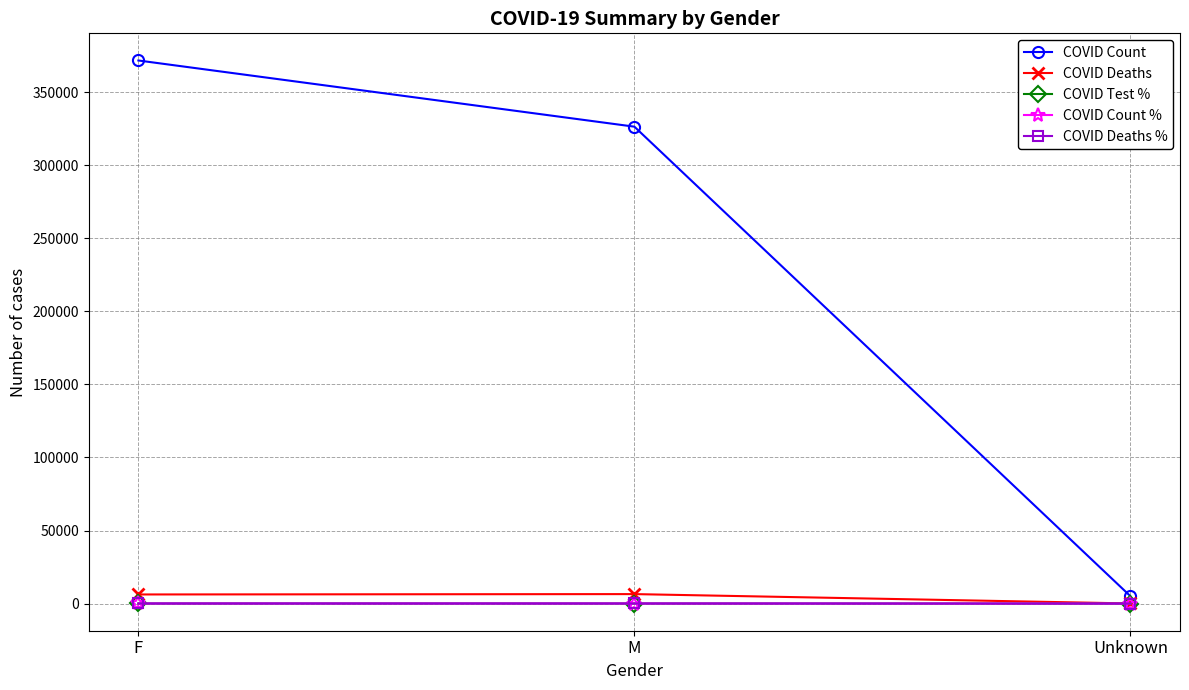

How many values in the COVID Test % series exceed 45?

2